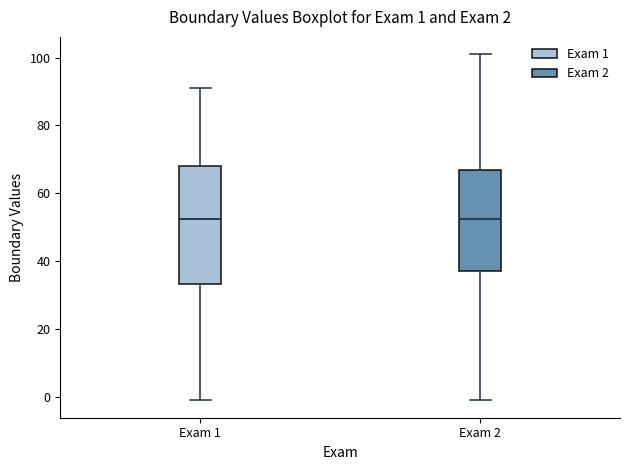

Comparing the boxes themselves (not the whiskers), which one is the tallest?

Exam 1